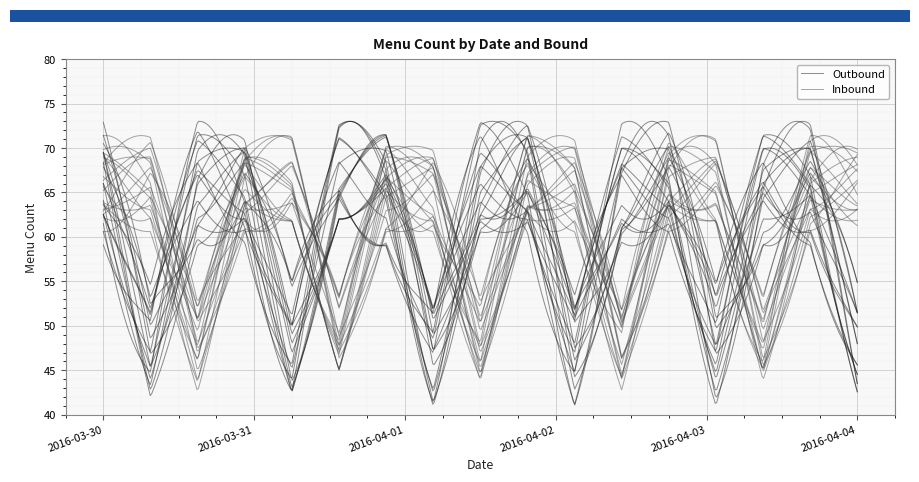

What is the sum of all Outbound values?

1014